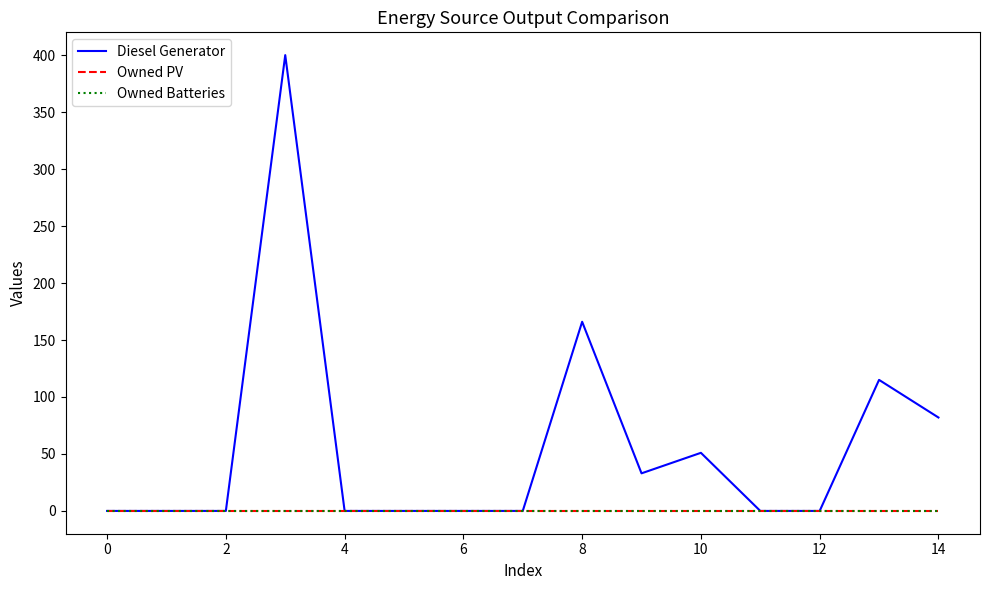

Which series has the largest range (max minus min)?

Diesel Generator